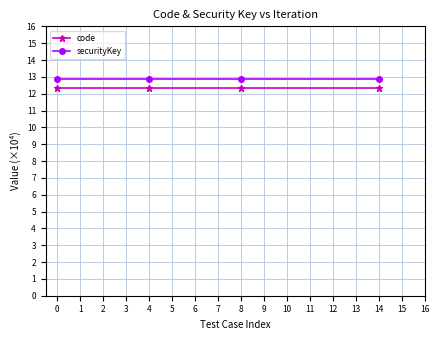

What is the average value of the code series?

12.3